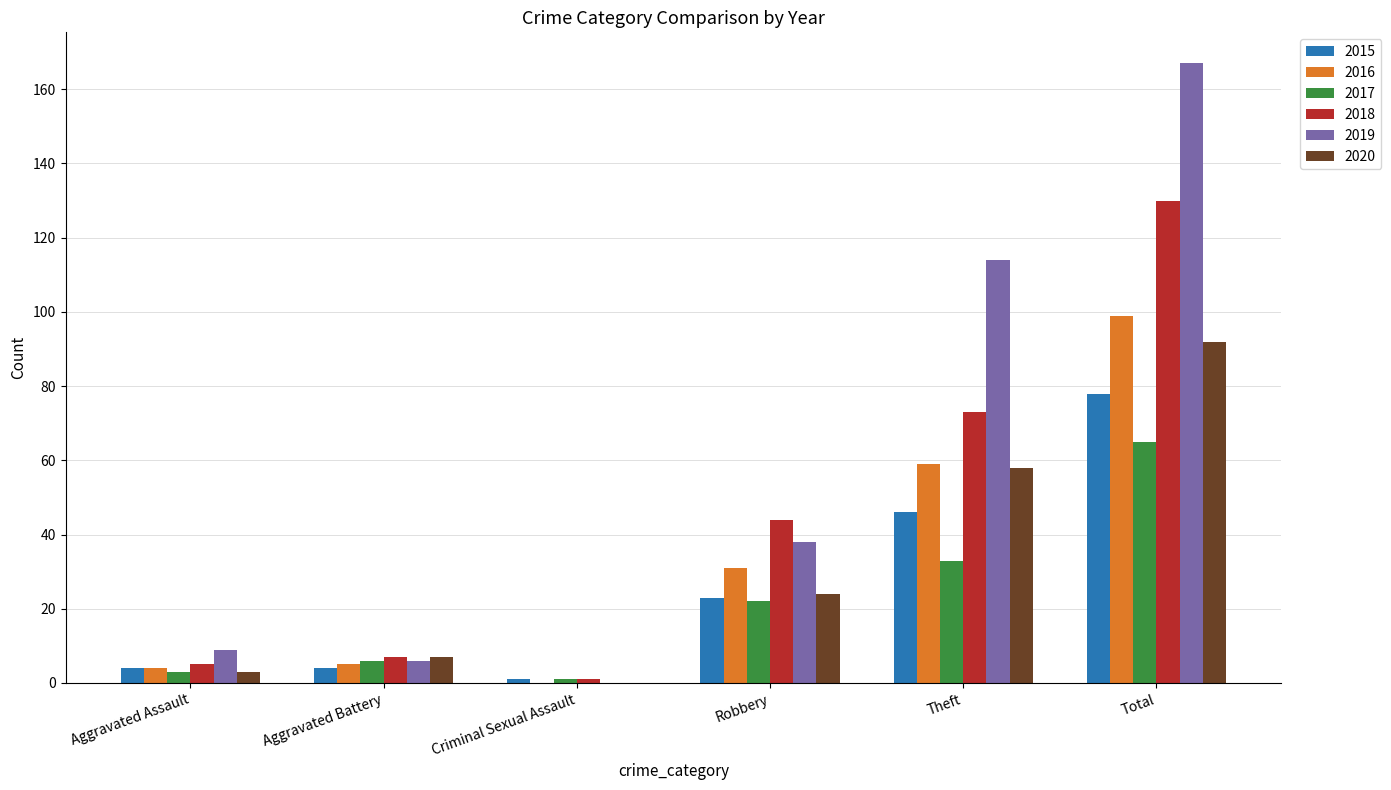

At which category is the sum across all series the highest?

Total